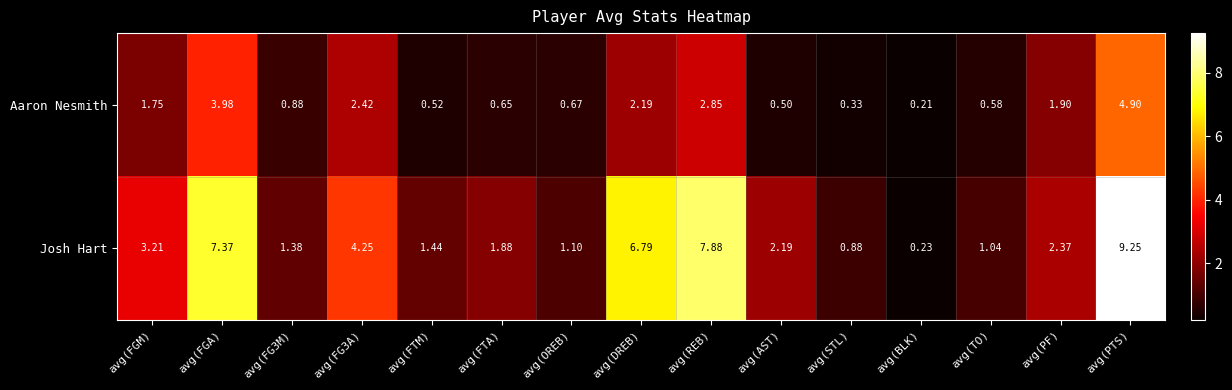

Which series has the largest total across all categories?

Josh Hart